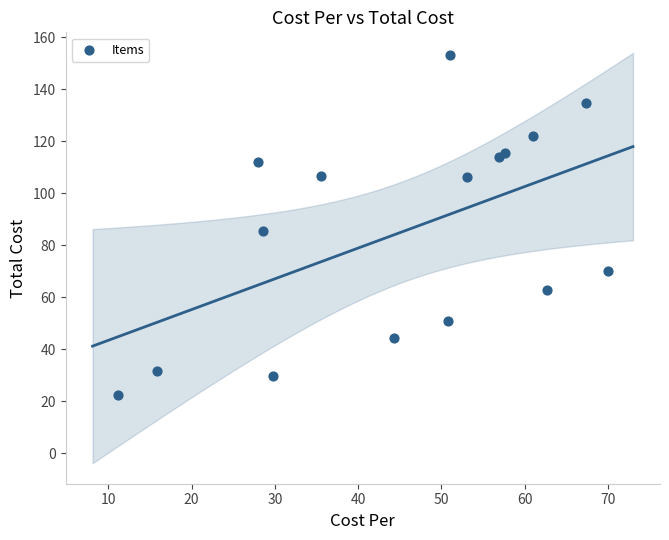

What is the range of X values (max minus min)?

58.9